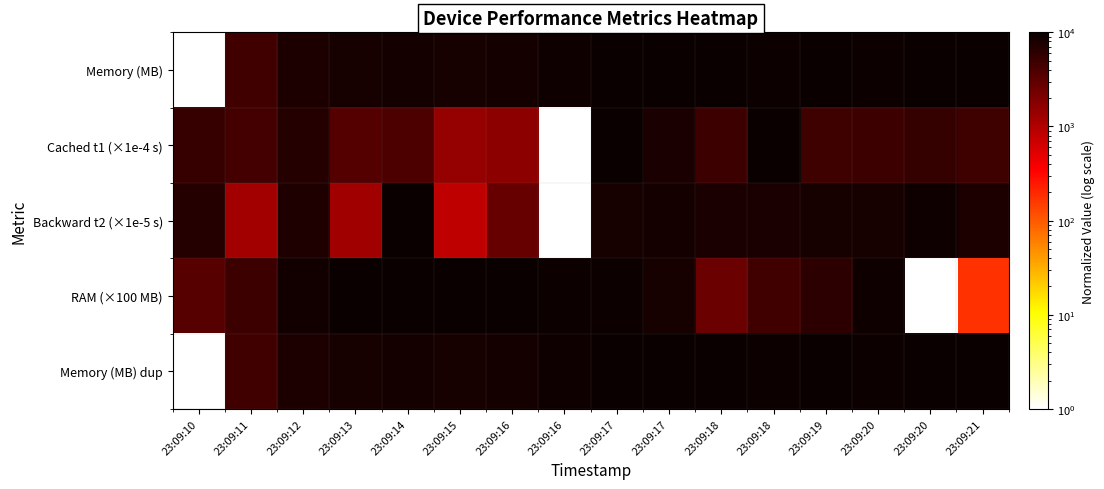

Reading left to right, extract all data points from this chart.

Memory (MB): 23:09:10=1.0	23:09:11=4578.1	23:09:12=7547.5	23:09:13=8351.9	23:09:14=8431.7	23:09:15=8135.7	23:09:16=8401.8	23:09:16=9011.3	23:09:17=10000.0	23:09:17=9756.3	23:09:18=9648.9	23:09:18=9397.6	23:09:19=9780.5	23:09:20=9537.7	23:09:20=9660.3	23:09:21=9838.9
Cached t1 (×1e-4 s): 23:09:10=5423.9	23:09:11=4449.2	23:09:12=6885.9	23:09:13=3522.9	23:09:14=3941.2	23:09:15=1480.3	23:09:16=1635.8	23:09:16=1.0	23:09:17=9930.9	23:09:17=7857.1	23:09:18=4908.9	23:09:18=10000.0	23:09:19=4794.9	23:09:20=4984.9	23:09:20=5607.1	23:09:21=4739.6
Backward t2 (×1e-5 s): 23:09:10=6809.3	23:09:11=1199.0	23:09:12=7248.2	23:09:13=1282.0	23:09:14=10000.0	23:09:15=831.3	23:09:16=2812.1	23:09:16=1.0	23:09:17=8351.3	23:09:17=8446.2	23:09:18=7948.0	23:09:18=7995.5	23:09:19=8114.1	23:09:20=8090.3	23:09:20=9051.1	23:09:21=7663.3
RAM (×100 MB): 23:09:10=3441.4	23:09:11=4883.2	23:09:12=8877.7	23:09:13=9926.6	23:09:14=10000.0	23:09:15=9786.4	23:09:16=9949.5	23:09:16=9437.4	23:09:17=9462.2	23:09:17=8294.1	23:09:18=2617.6	23:09:18=4539.9	23:09:19=6197.2	23:09:20=9276.3	23:09:20=1.0	23:09:21=173.6
Memory (MB) dup: 23:09:10=1.0	23:09:11=4578.1	23:09:12=7547.5	23:09:13=8351.9	23:09:14=8431.7	23:09:15=8135.7	23:09:16=8401.8	23:09:16=9011.3	23:09:17=10000.0	23:09:17=9756.3	23:09:18=9648.9	23:09:18=9397.6	23:09:19=9780.5	23:09:20=9537.7	23:09:20=9660.3	23:09:21=9838.9